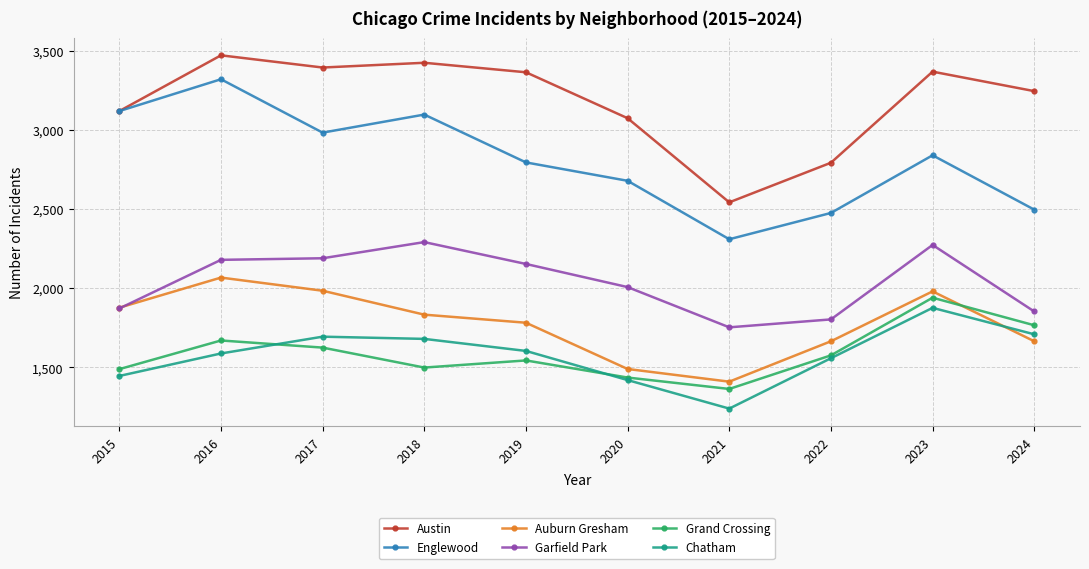

What is the total value across all series at 2023?

14275